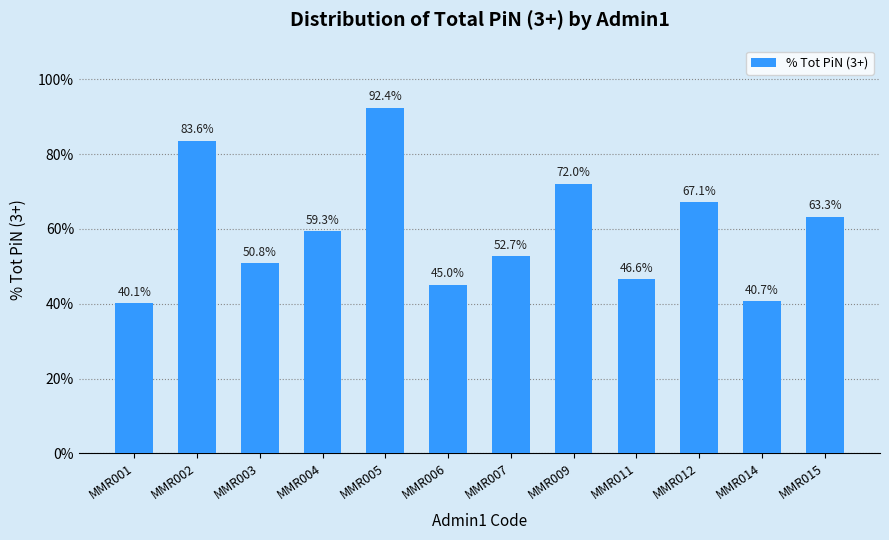

At which label does the data first exceed 59?

MMR002